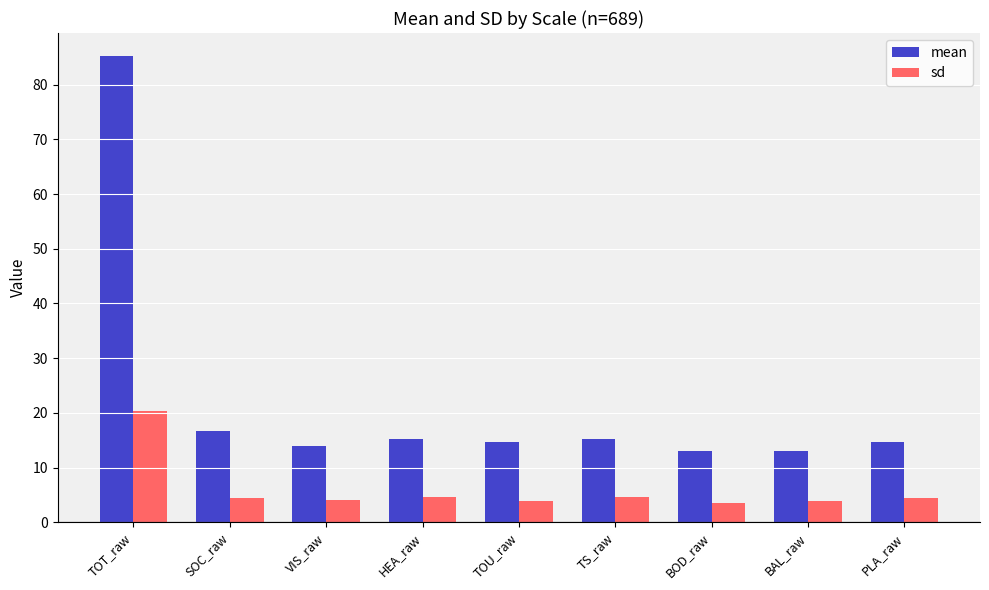

What is the sum of all sd values?

53.8